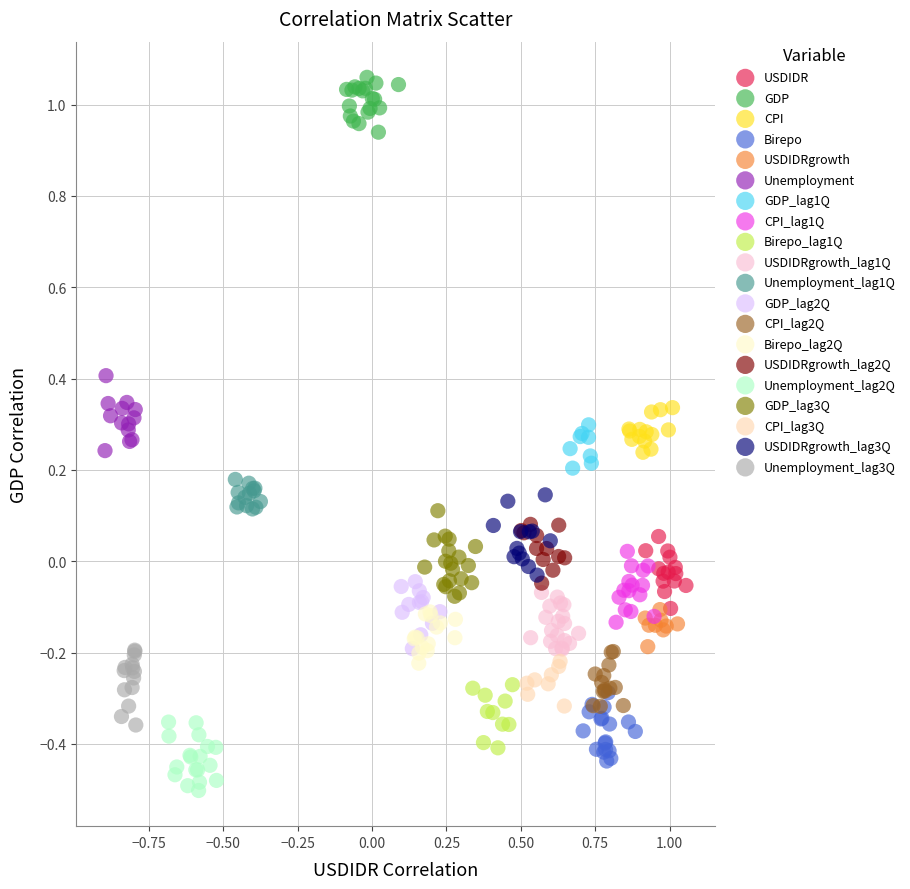

What are all the series names shown in the legend?

USDIDR, GDP, CPI, Birepo, USDIDRgrowth, Unemployment, GDP_lag1Q, CPI_lag1Q, Birepo_lag1Q, USDIDRgrowth_lag1Q, Unemployment_lag1Q, GDP_lag2Q, CPI_lag2Q, Birepo_lag2Q, USDIDRgrowth_lag2Q, Unemployment_lag2Q, GDP_lag3Q, CPI_lag3Q, USDIDRgrowth_lag3Q, Unemployment_lag3Q